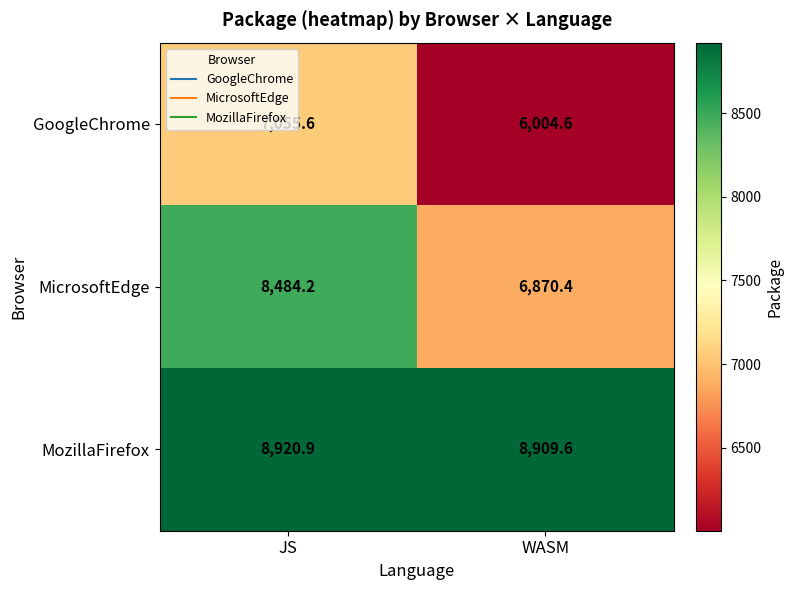

Which series changed the most between JS and WASM?

MicrosoftEdge